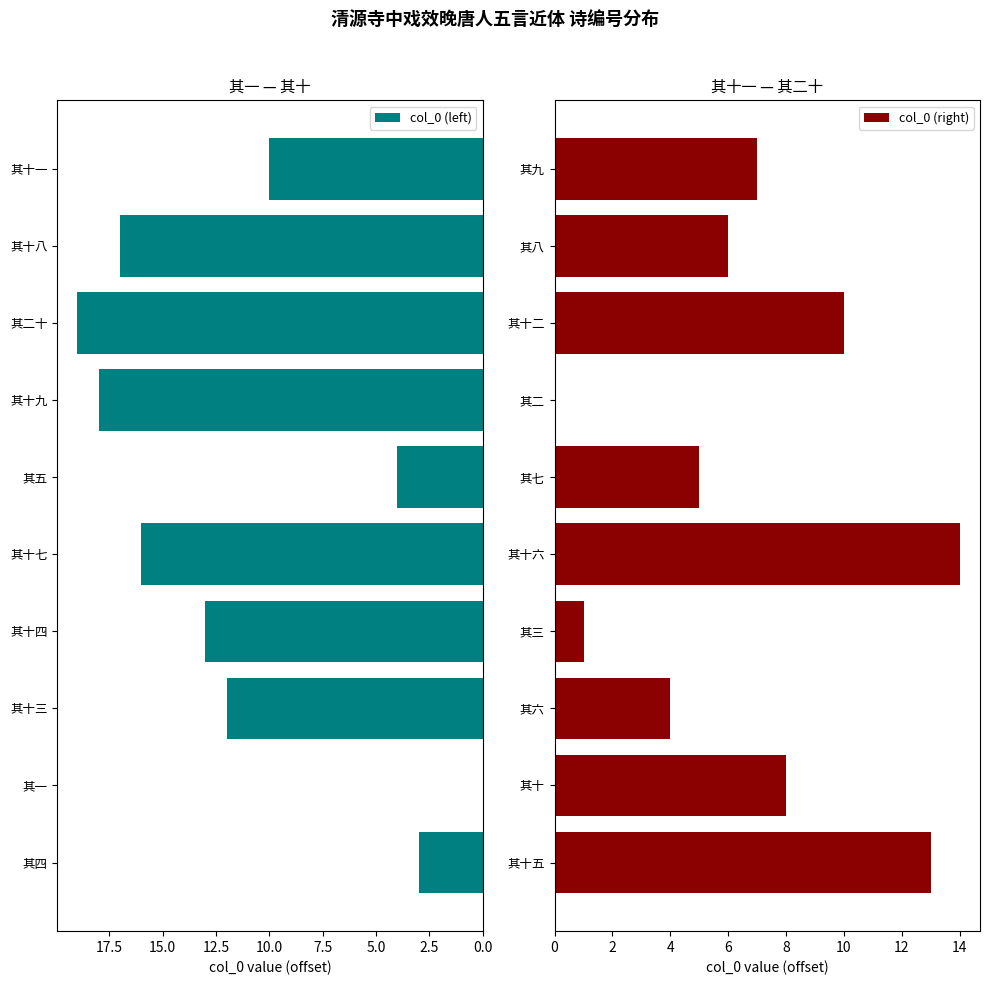

Is it true that col_0 (left) equals 16 at 其十一?

False